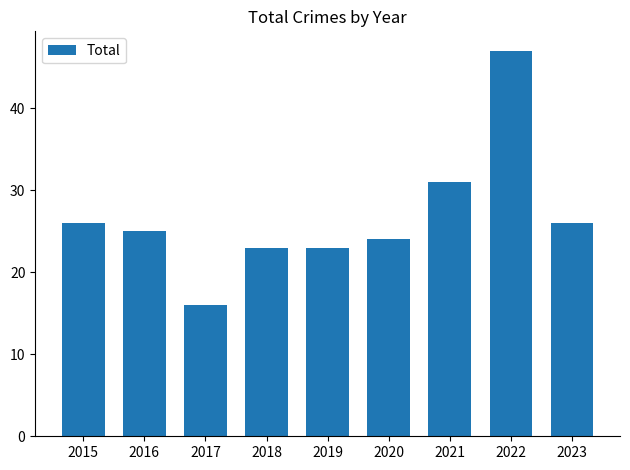

Reading right to left, list all the values displayed in this chart.

26	47	31	24	23	23	16	25	26